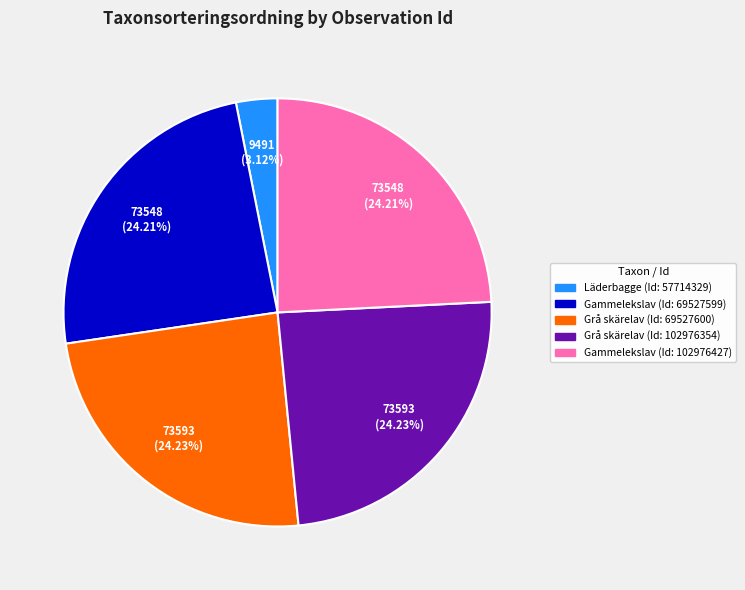

Is there a majority slice in this chart?

No